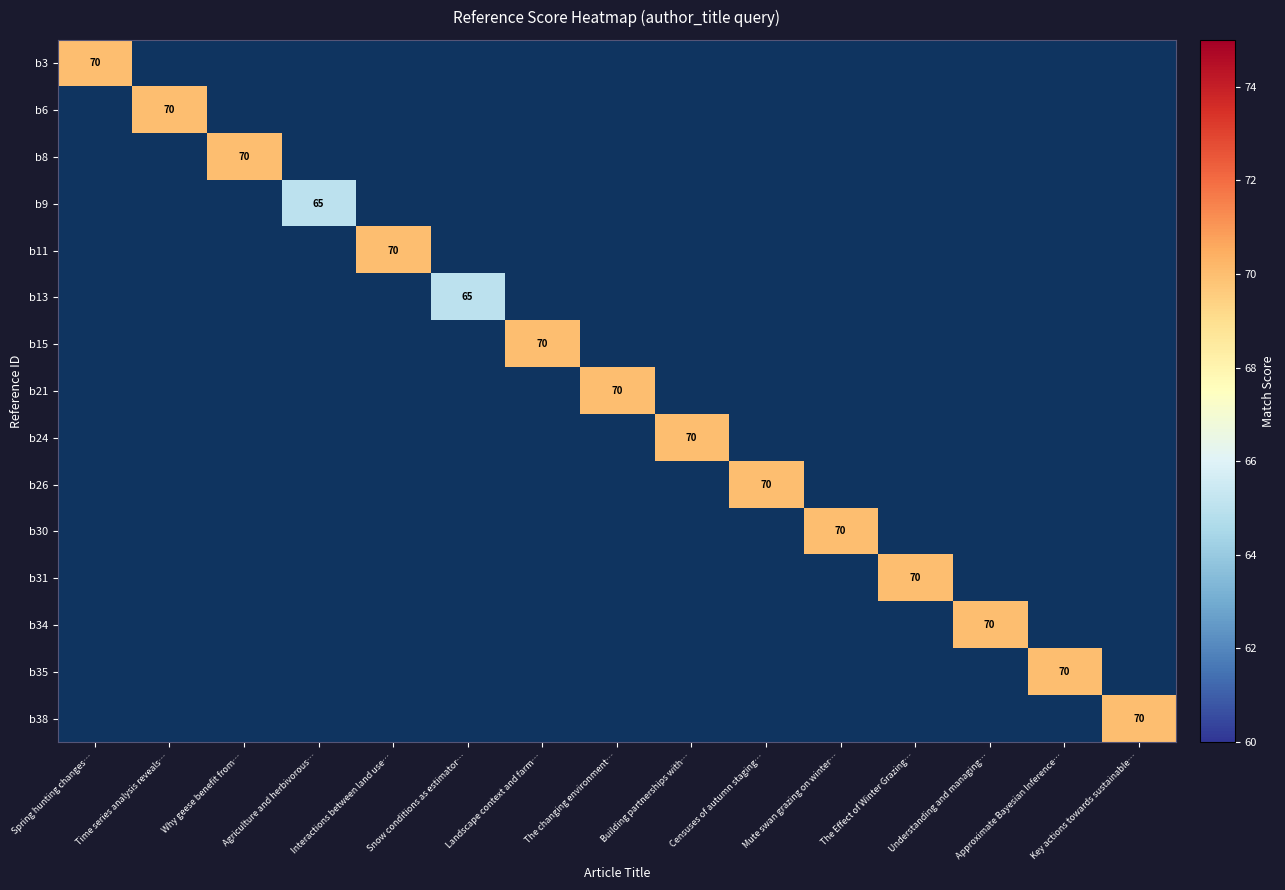

How many series are shown in this chart?

15